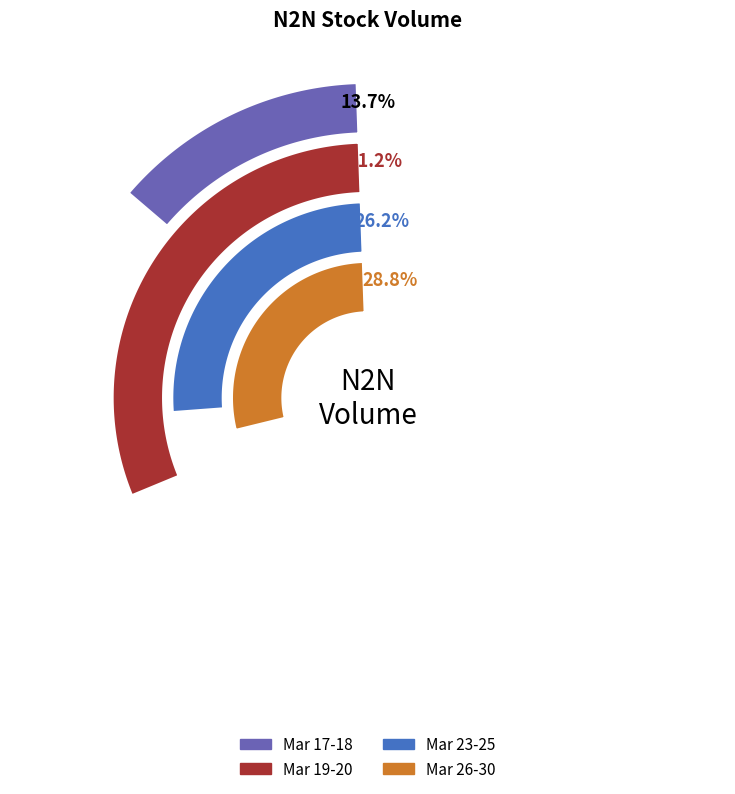

Which slice is the largest?

2020-03-19